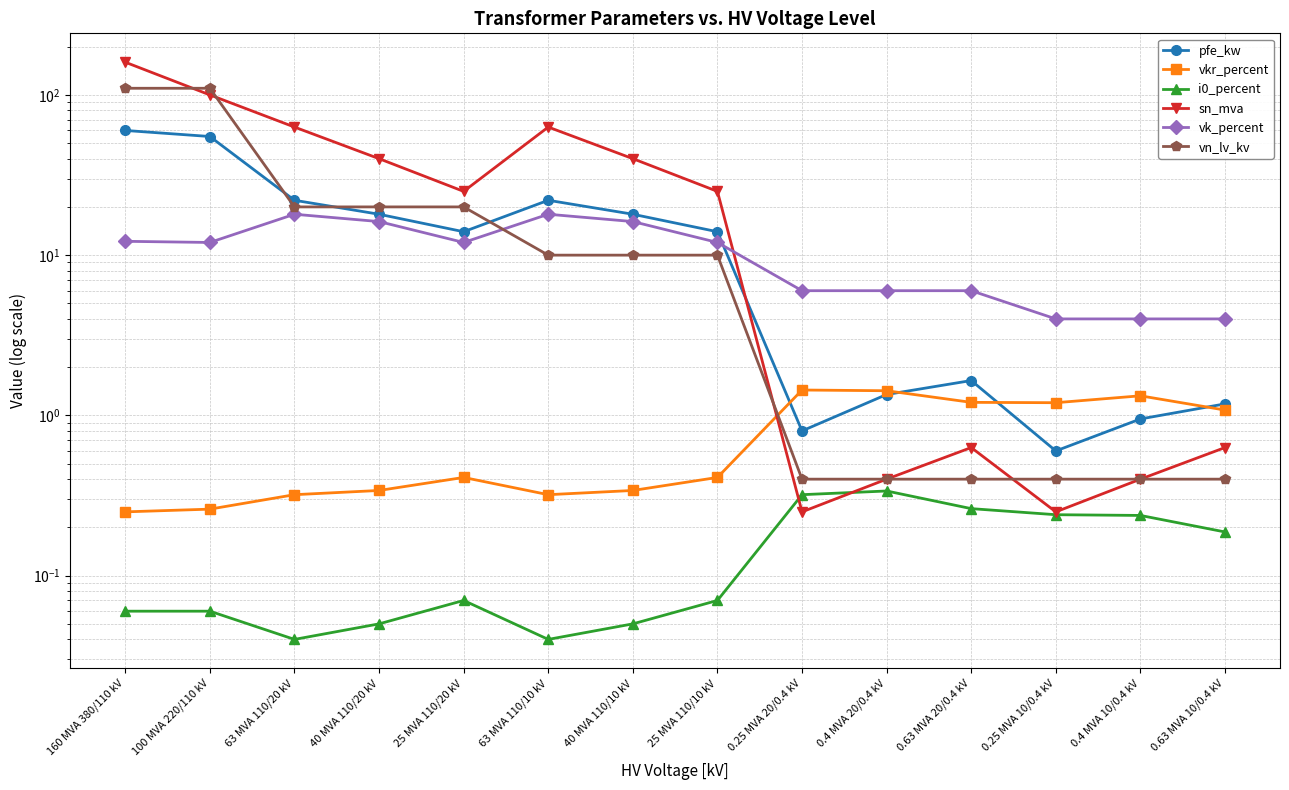

How many times do vk_percent and sn_mva cross each other?

1